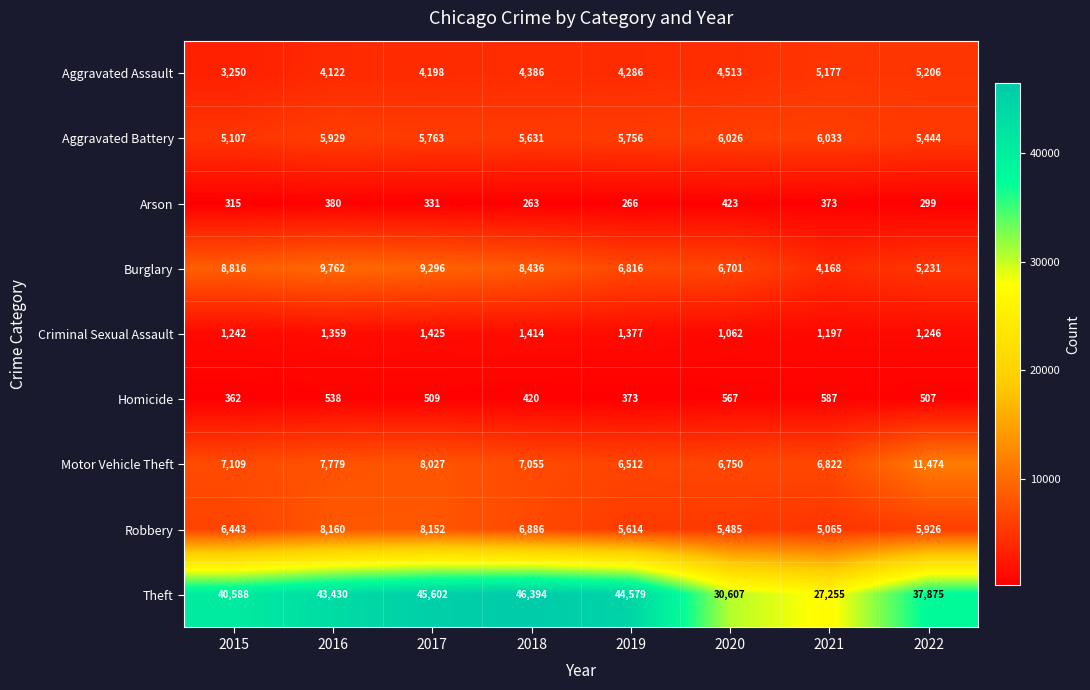

Which series has the widest spread of values?

Theft